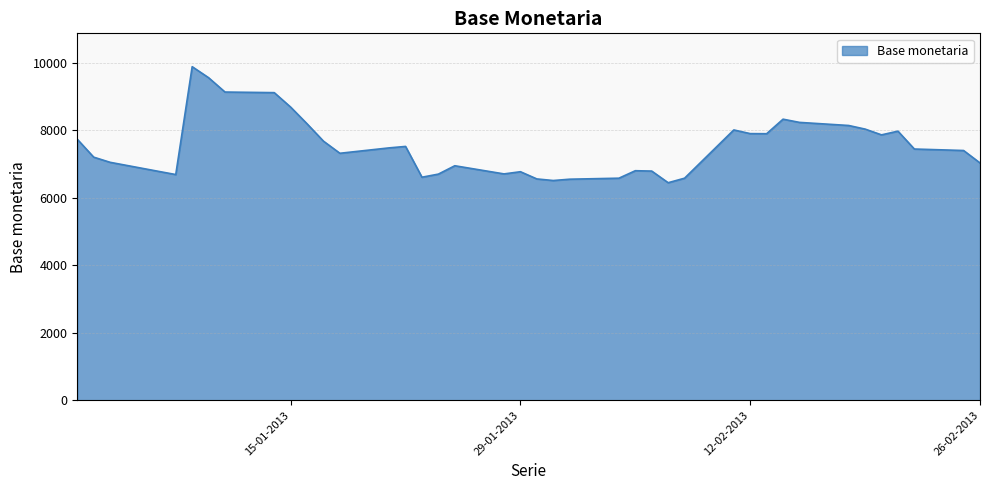

What is the smallest value displayed?

6449